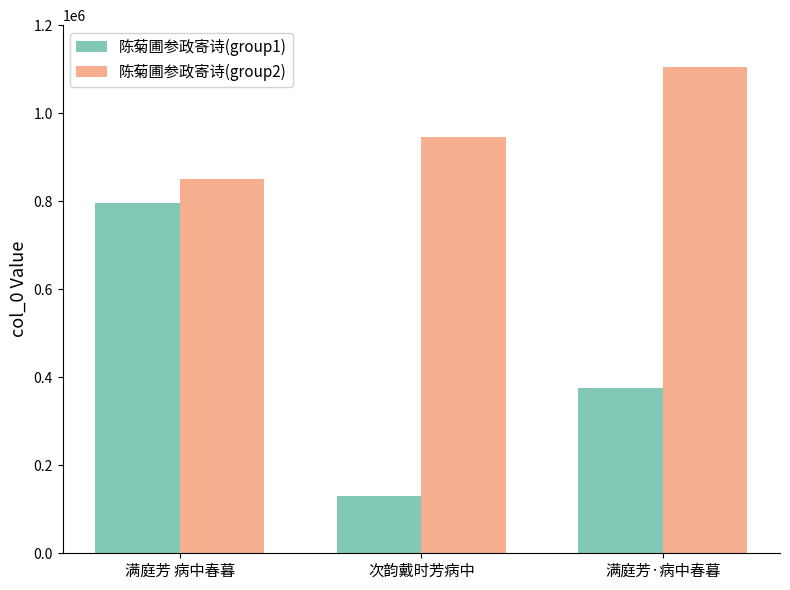

Which label corresponds to the smallest value in the chart?

次韵戴时芳病中